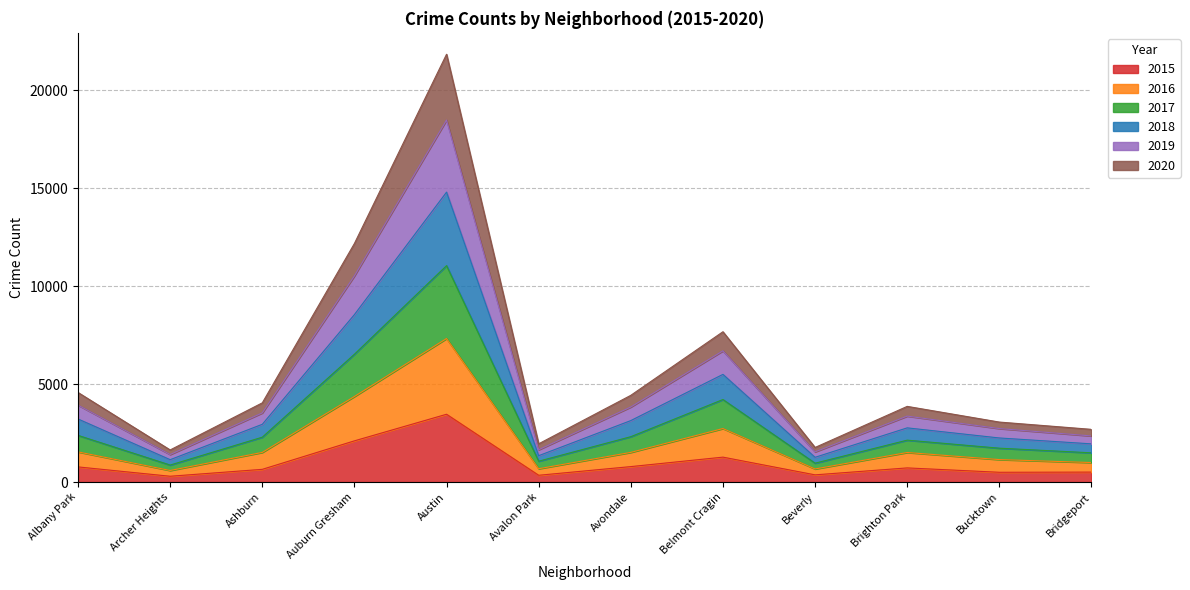

How many lines are shown in the chart?

6